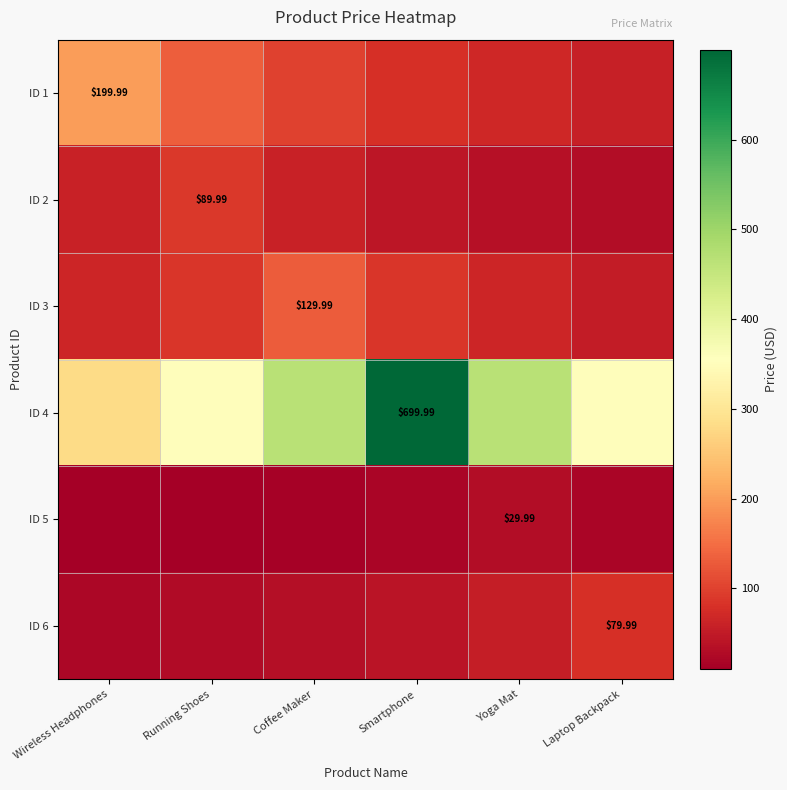

What is the maximum value shown in the chart?

700.0